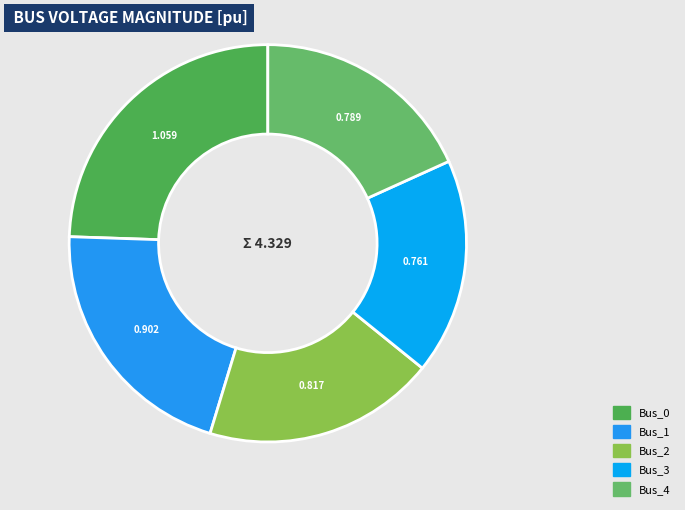

True or false: Bus_2 accounts for 31% of the total.

False